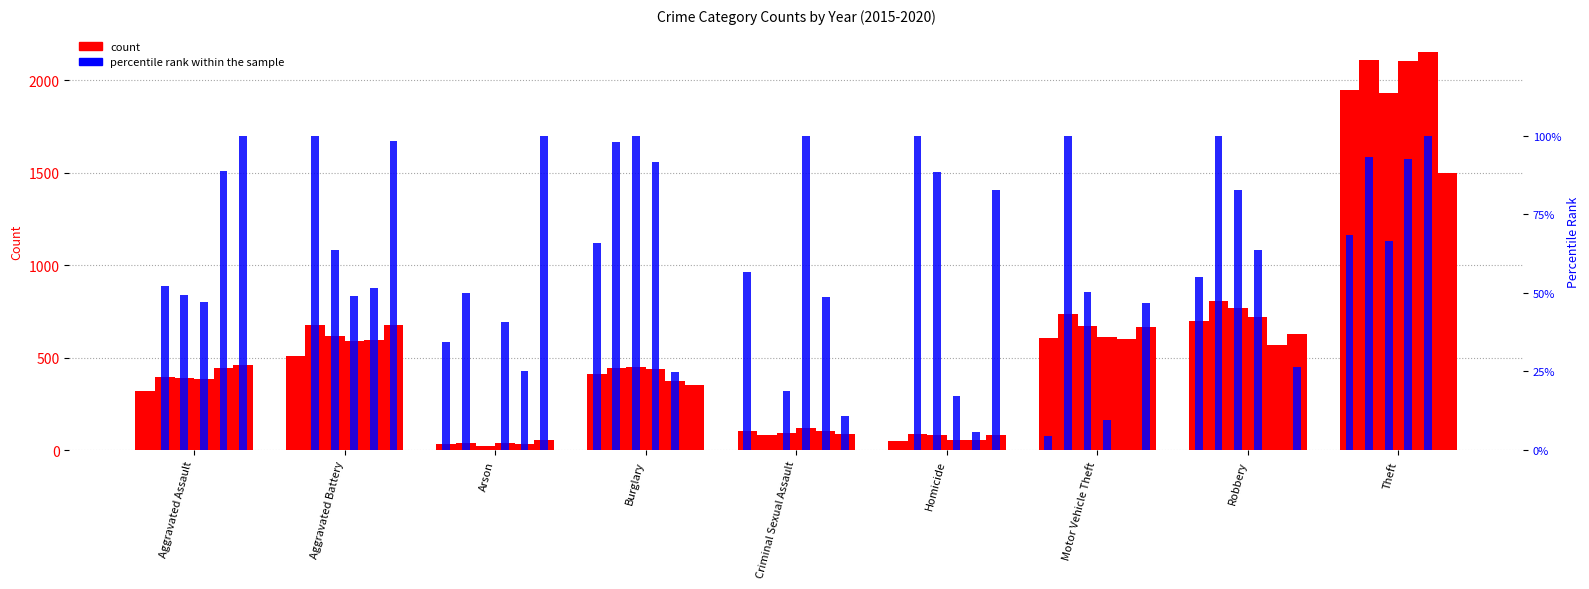

What is the highest value of the 2018 pct series?

100.0